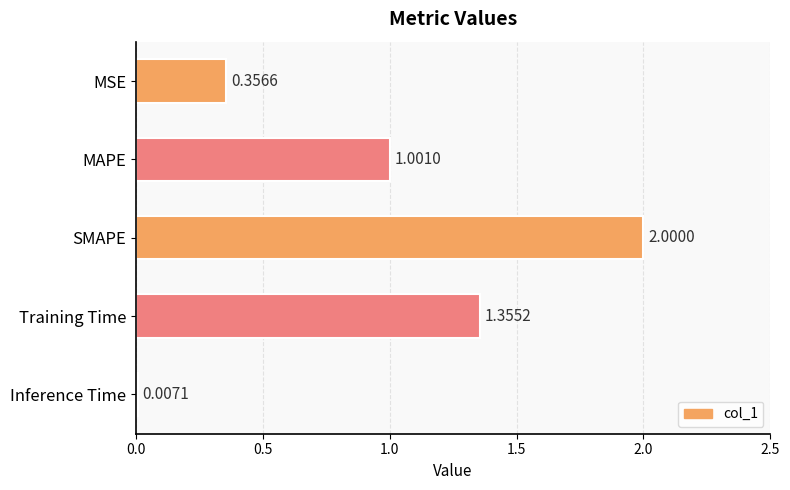

What is the sum of all values?

4.7